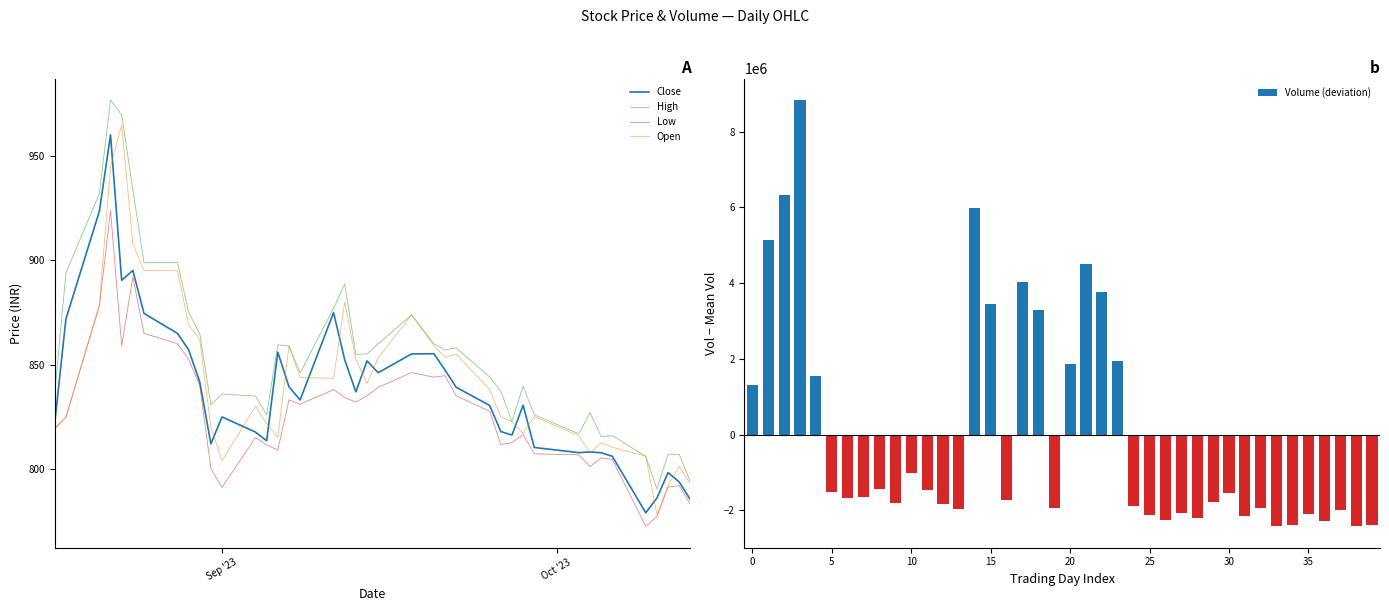

What is the value of the Volume (deviation) bar at the 29th from the left?

-2211949.8